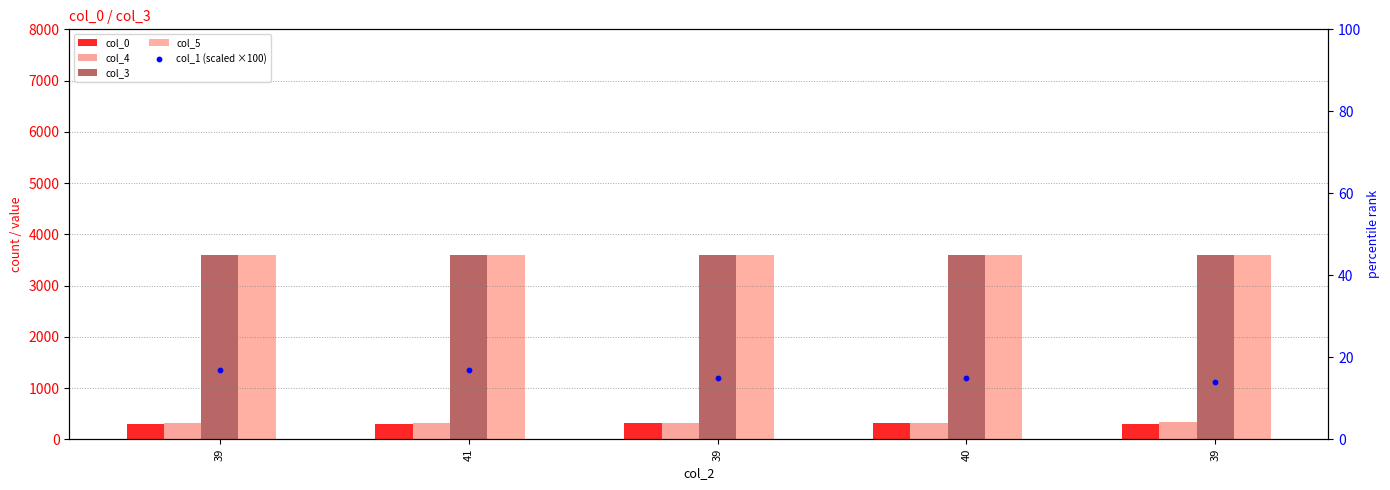

Which series has the largest Y range (max minus min)?

col_0